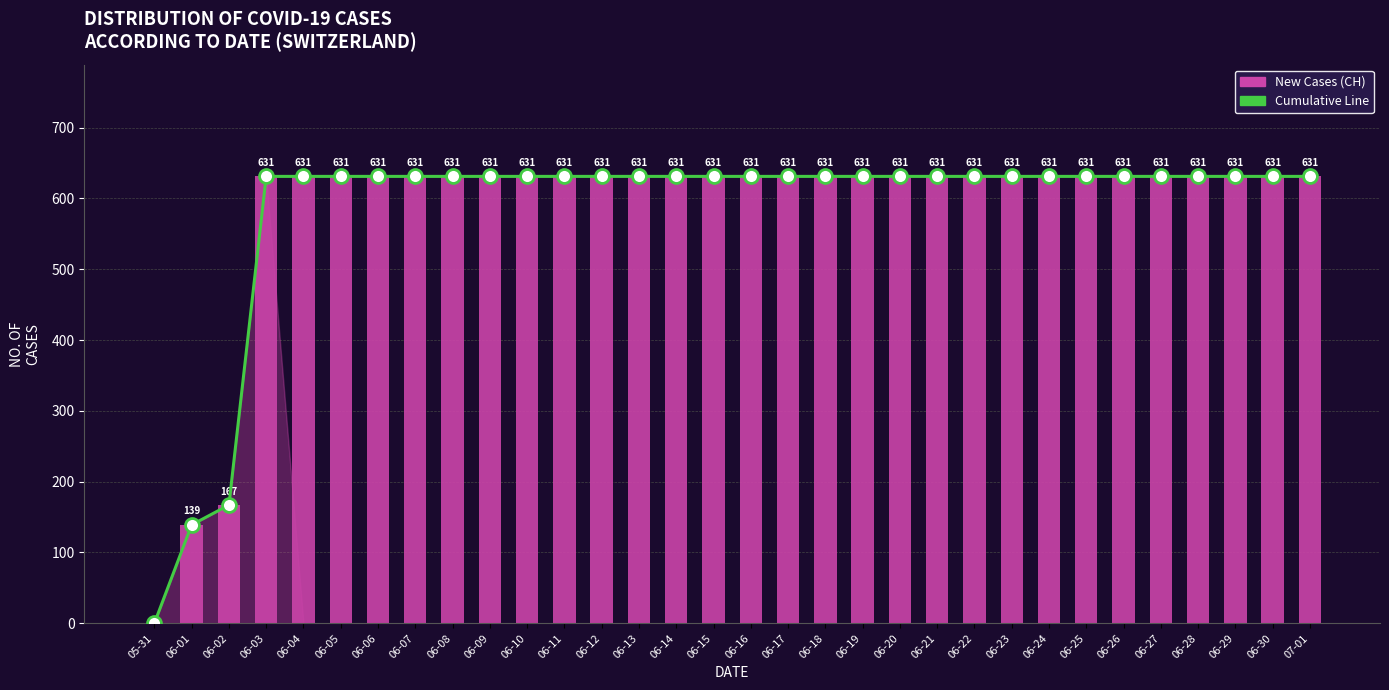

How many values in CH (Cumulative) are above zero?

31